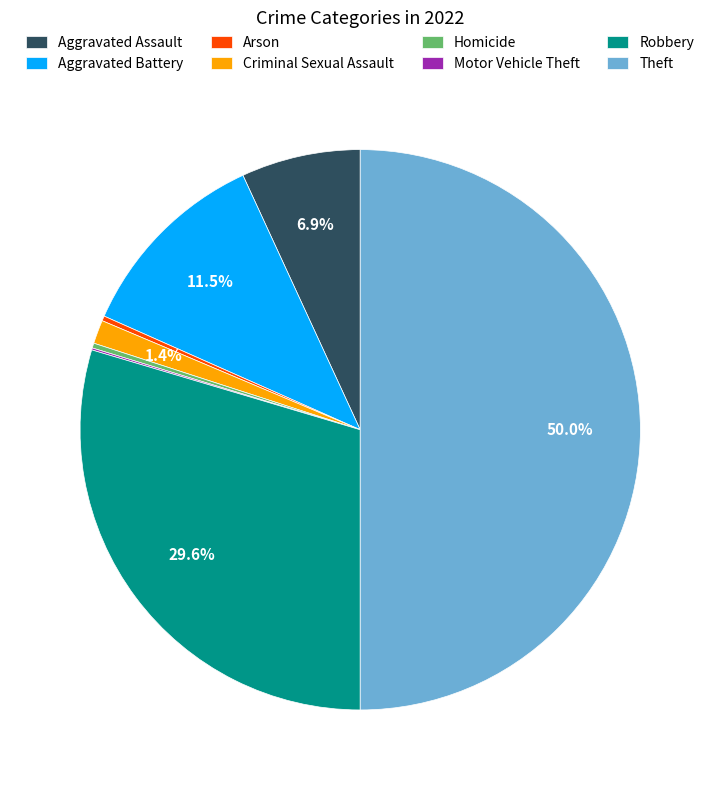

True or false: Arson accounts for 0% of the total.

True